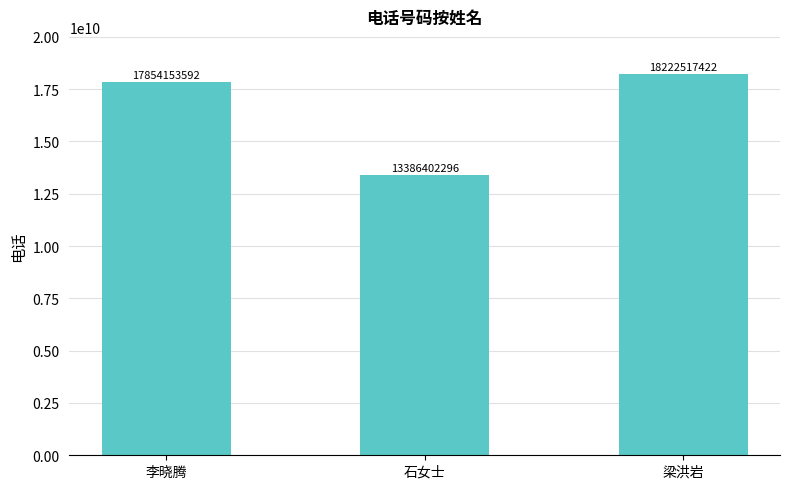

What is the label of the 1st bar from the right?

梁洪岩